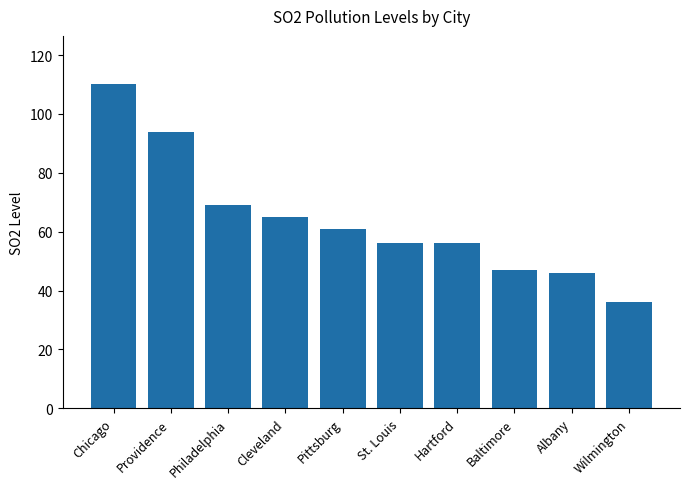

What is the label of the 9th bar from the left?

Albany